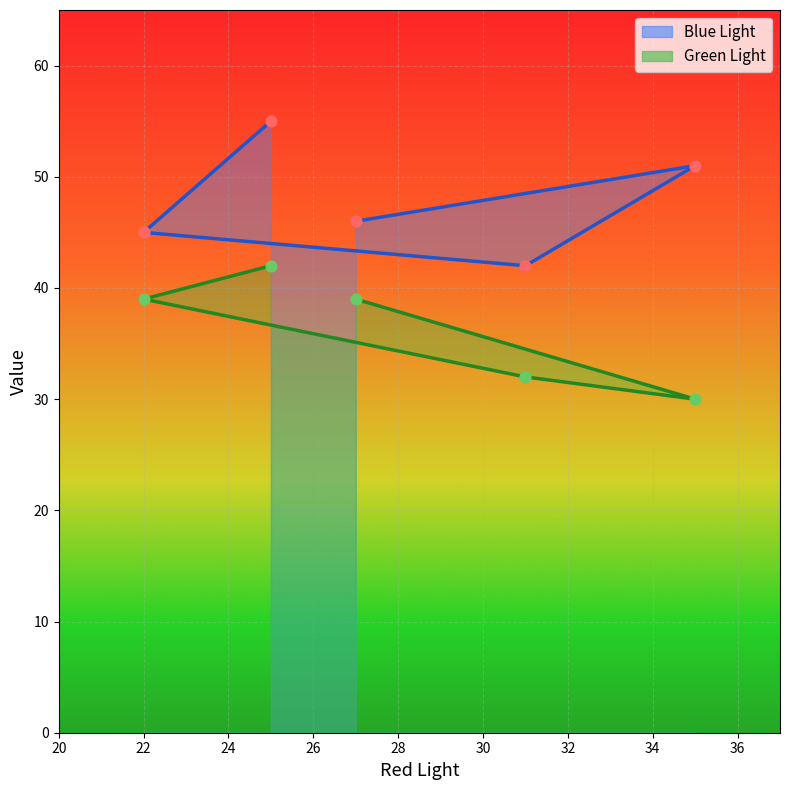

What are all the series names shown in the legend?

Blue Light, Green Light